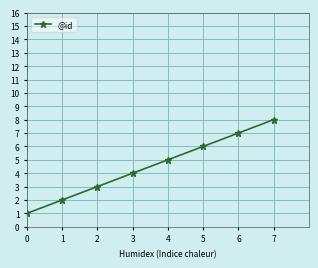

The chart shows a value of 9 at 6. True or false?

False